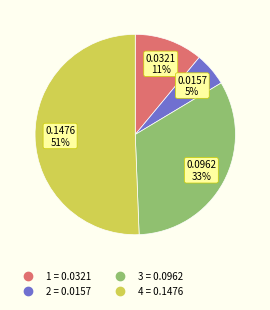

Which category has the smallest portion of the pie?

2